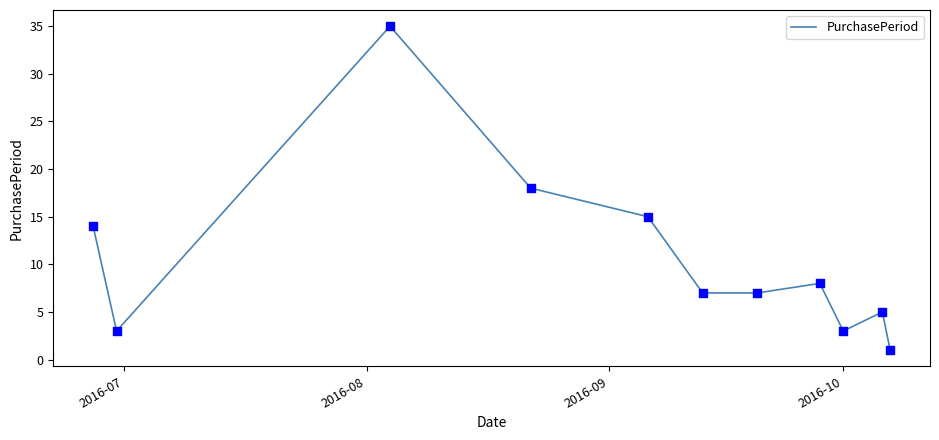

What is the difference between the maximum and minimum values?

34